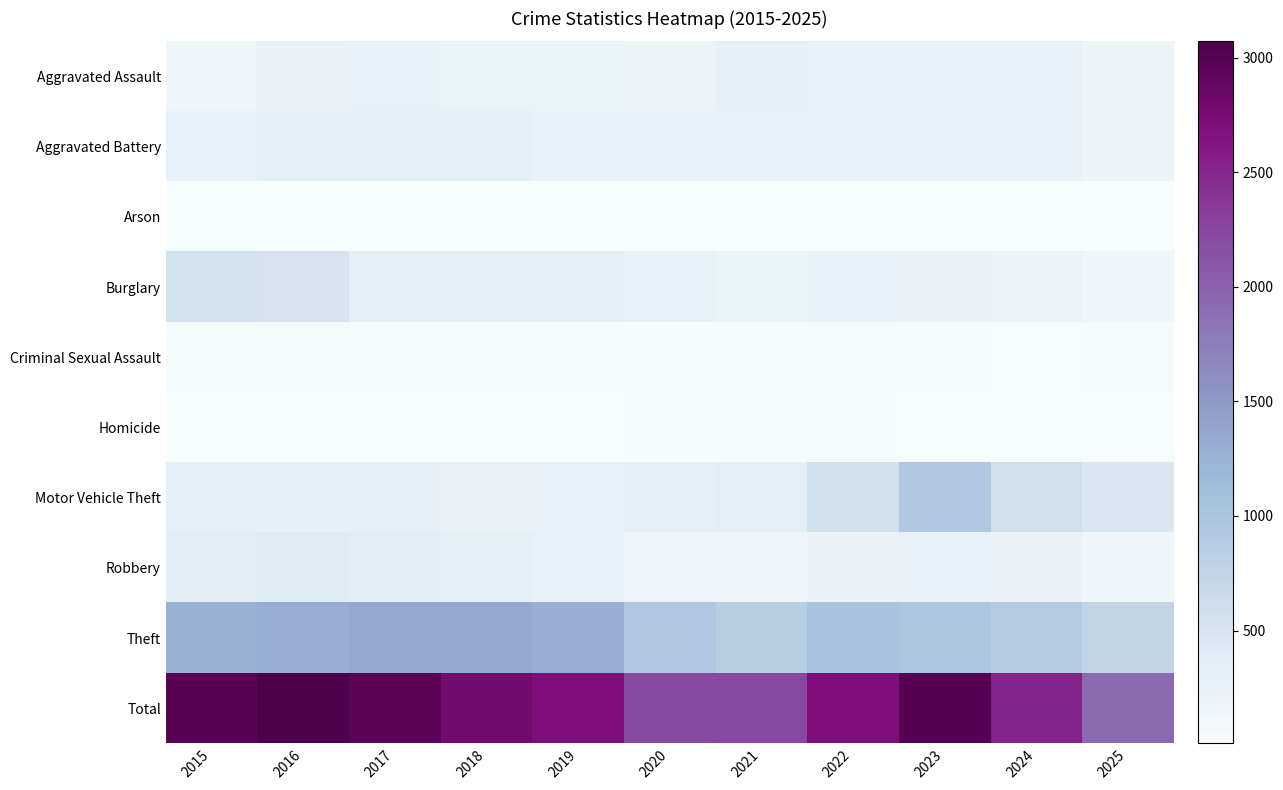

At which category does the chart reach its minimum across all series?

2018